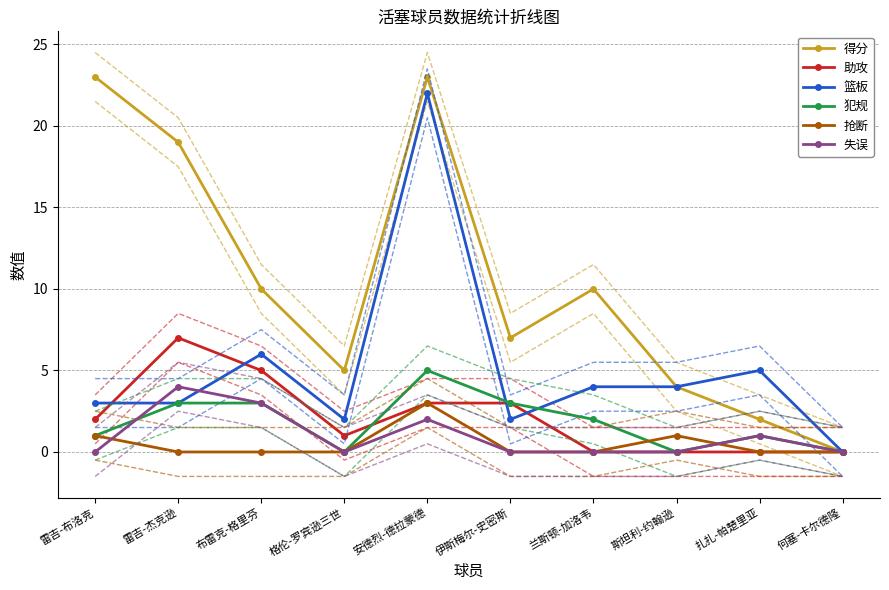

What position from the right is 兰斯顿-加洛韦?

4